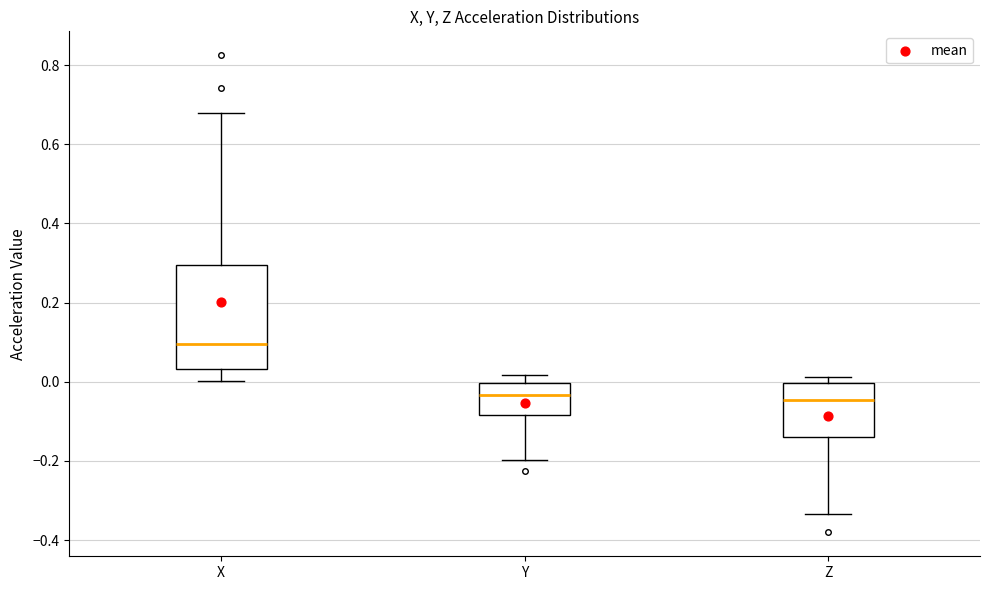

Reading left to right, transcribe this box plot: for each box, give where its median line is, the range the box spans, and where its two whiskers end, as read against the y-axis. The values are not printed on the chart, so give them approximately, as read against the axis.

X: median 0.10, box 0.04 to 0.30, whiskers 0.00 to 0.68
Y: median -0.04, box -0.08 to 0.00, whiskers -0.20 to 0.02
Z: median -0.04, box -0.14 to 0.00, whiskers -0.34 to 0.02